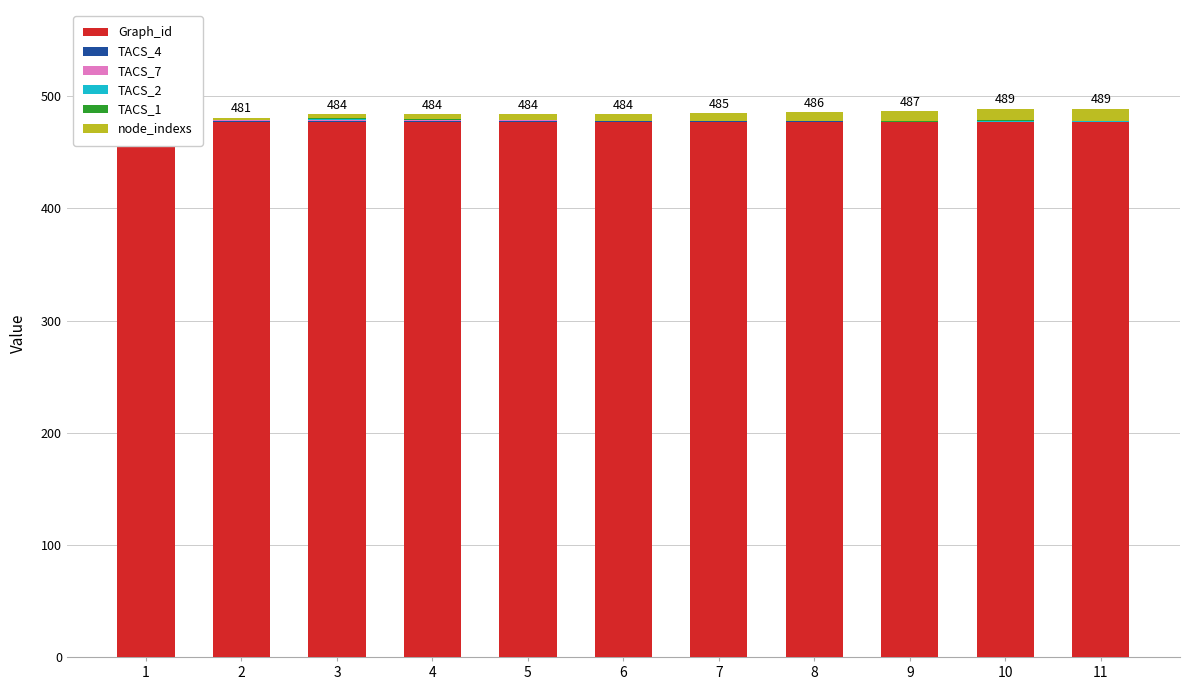

Is the value of TACS_4 at 3 greater than the value of TACS_7 at 6?

Yes